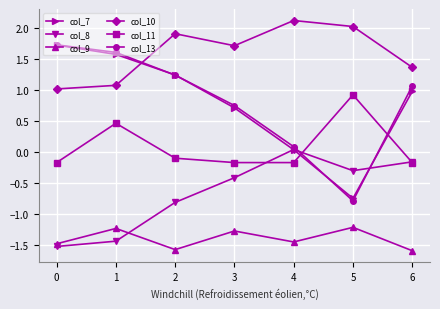

Count the number of categories in the chart.

7